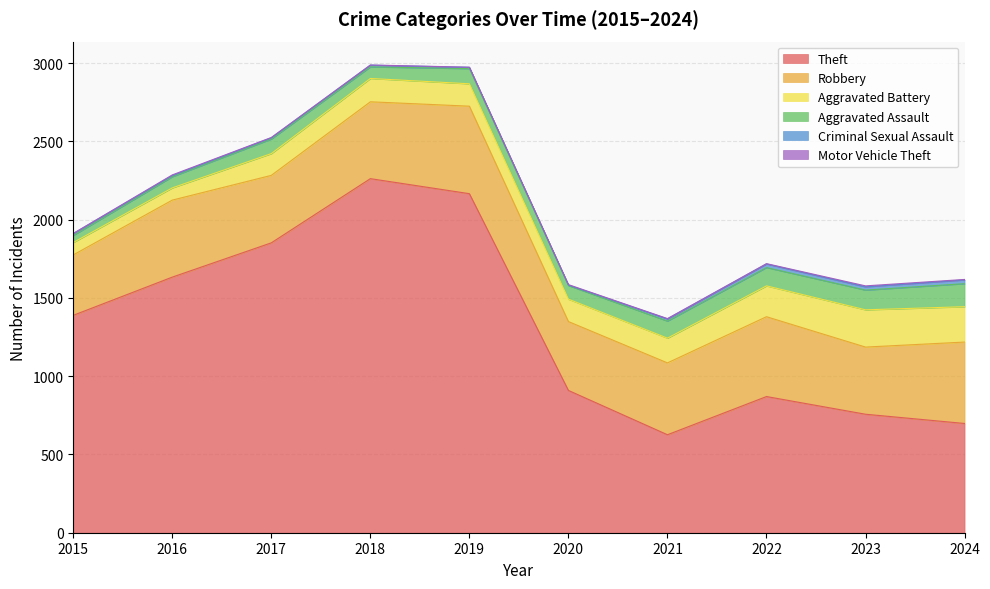

What is the sum of the Aggravated Assault values at 2015 and 2024?

192